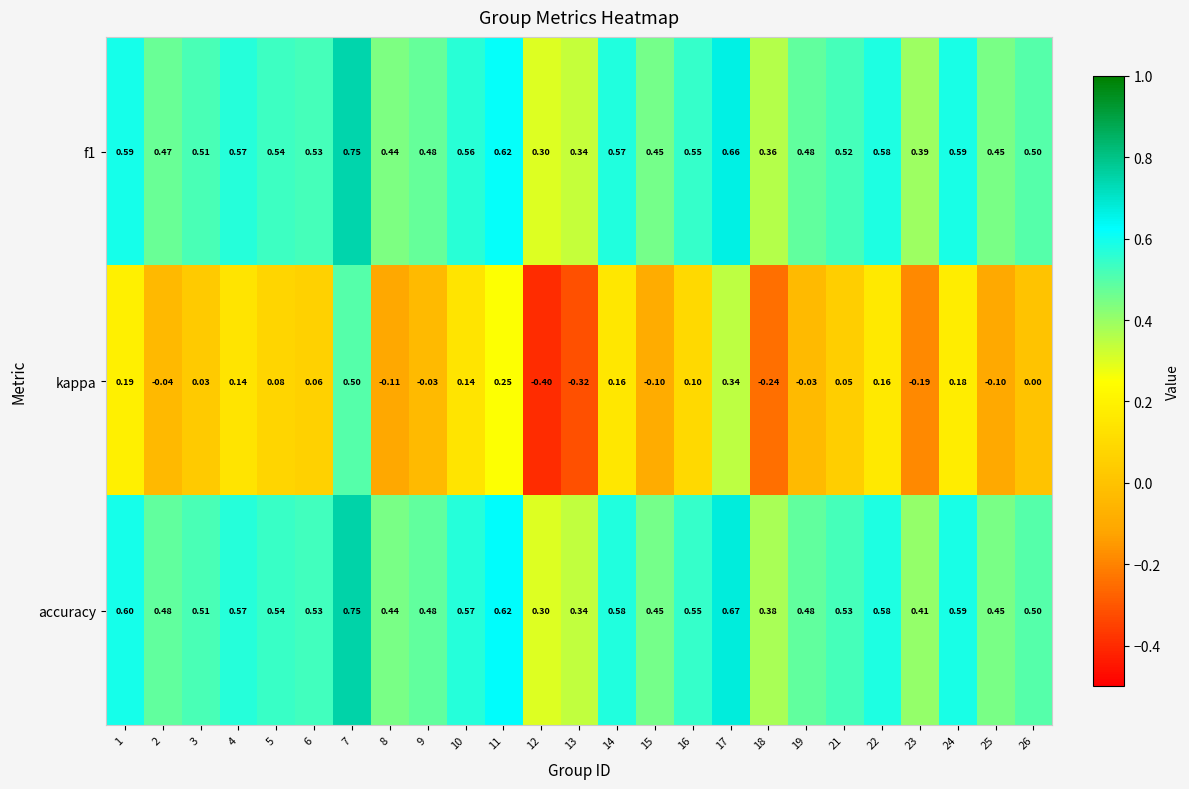

Is the value of accuracy at 9 greater than the value of f1 at 18?

Yes